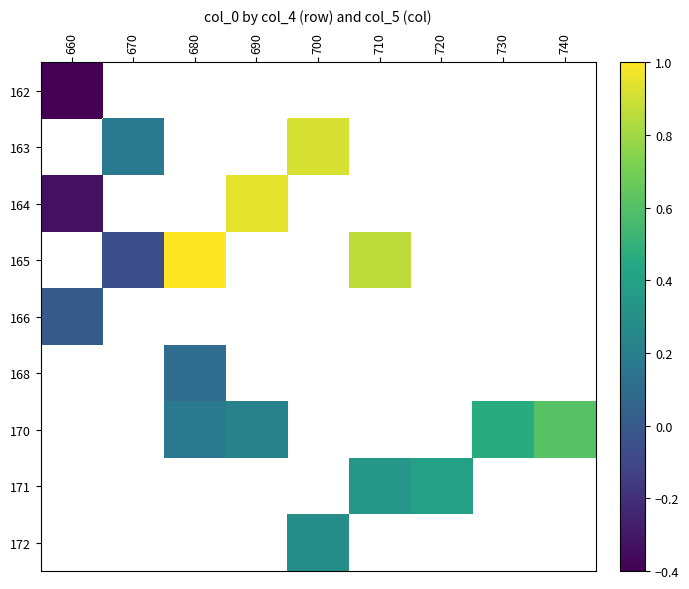

At which category does the chart reach its minimum across all series?

660